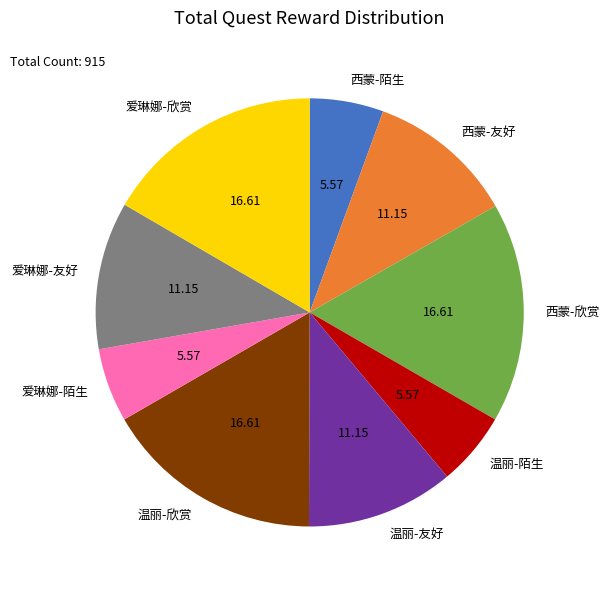

Combined, do 温丽-陌生 and 温丽-友好 account for over 50%?

No